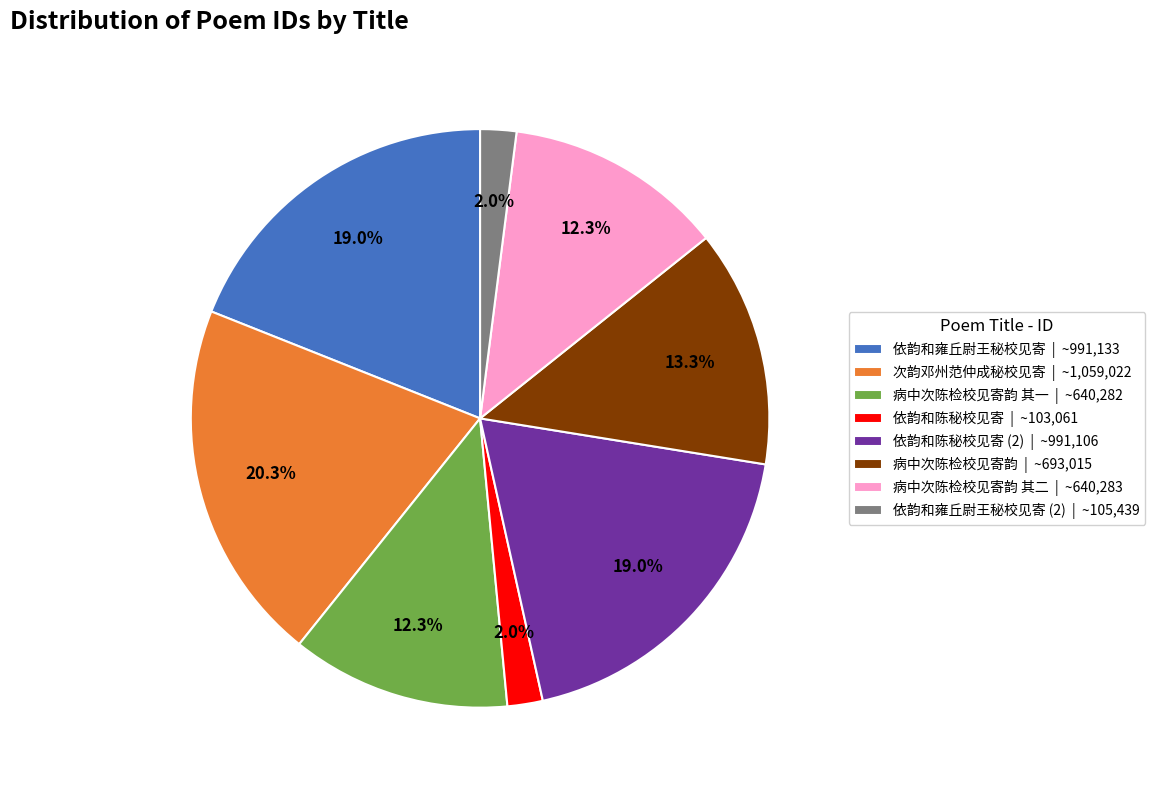

Approximately how many times larger is the value at 依韵和雍丘尉王秘校见寄 (2) | ~105,439 compared to 依韵和陈秘校见寄 | ~103,061?

1.0